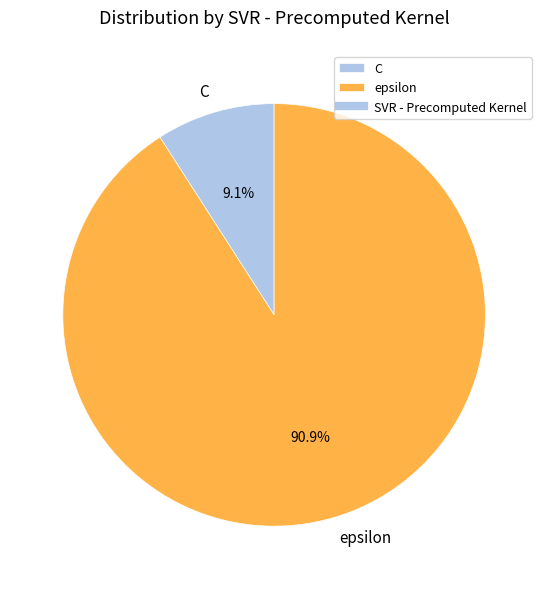

Rank the categories by value from lowest to highest.

C, epsilon